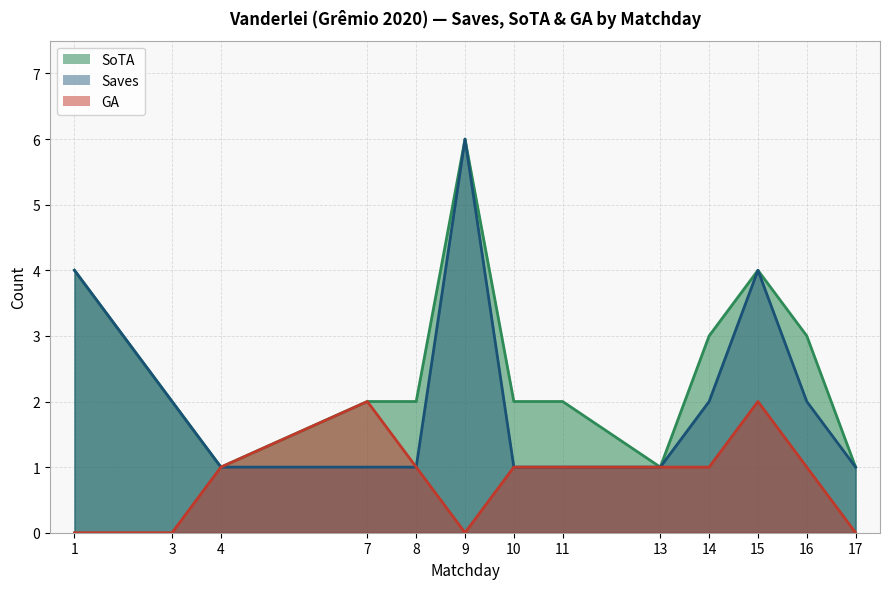

What are all the series names shown in the legend?

SoTA, Saves, GA